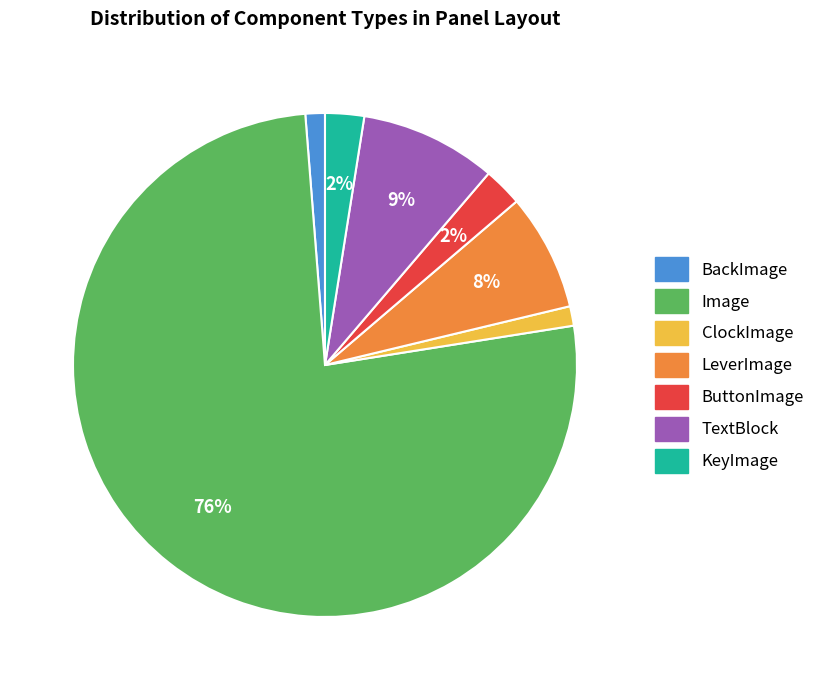

Do ButtonImage and ClockImage together represent more than half of the pie?

No